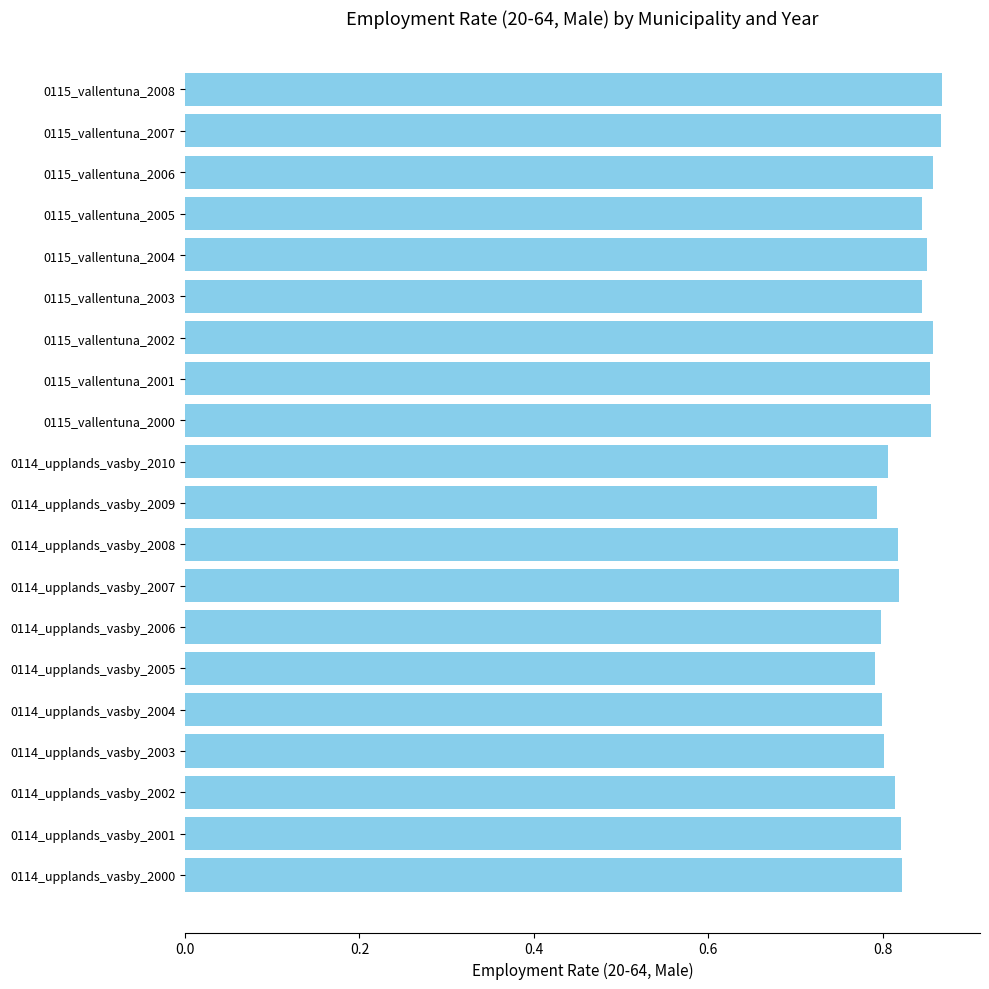

How many values are between 0 and 1?

20